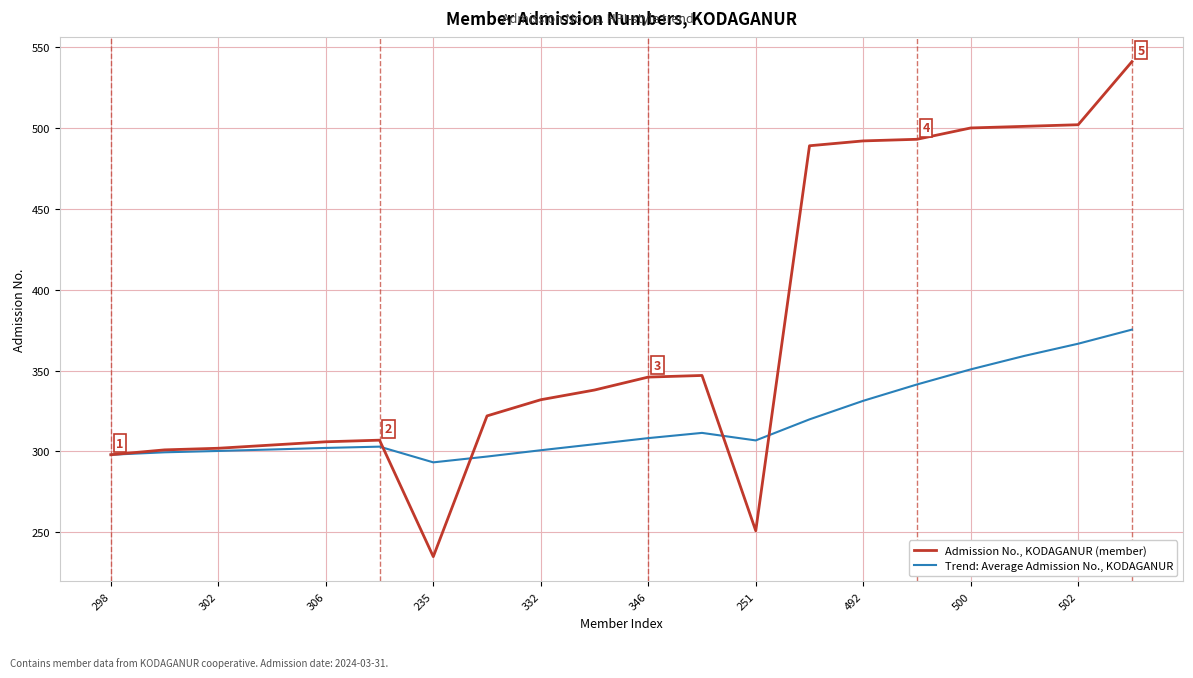

List the series in order of their overall mean, lowest first.

Trend: Average Admission No., KODAGANUR, Admission No., KODAGANUR (member)